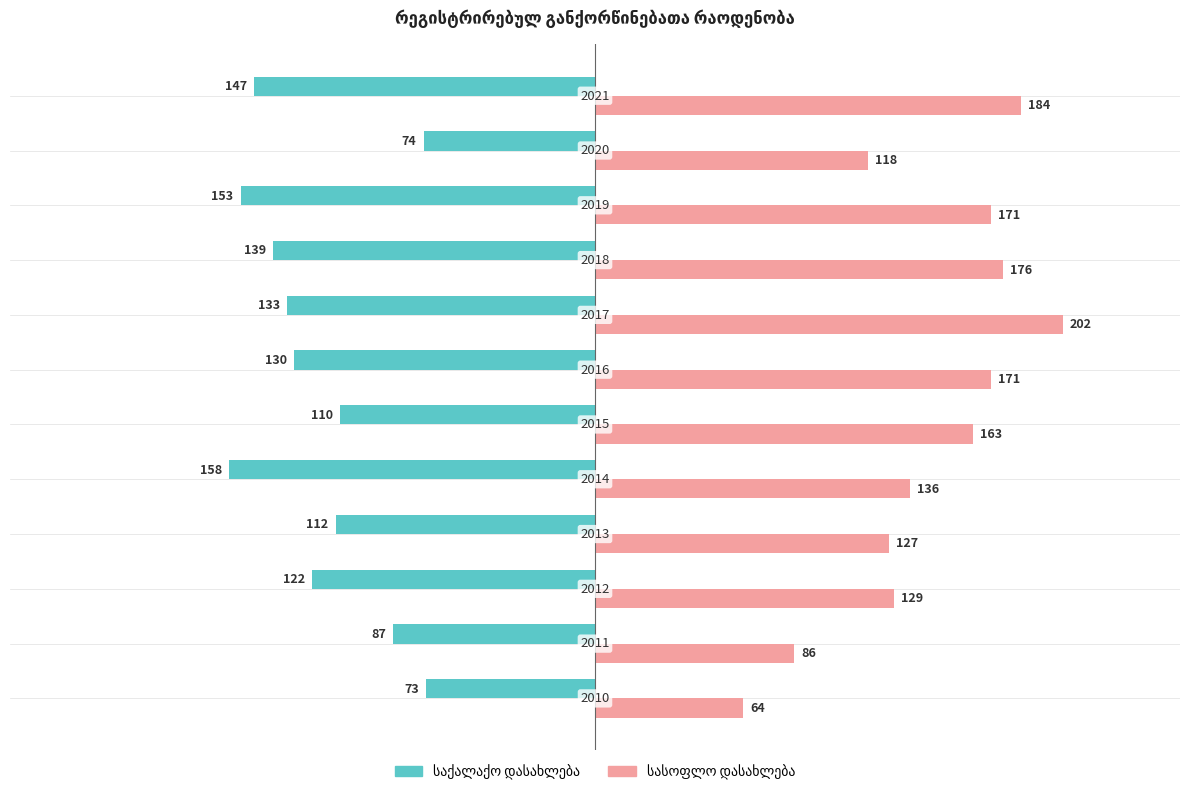

Reading right to left, list all the values displayed in this chart.

საქალაქო დასახლება: -147	-74	-153	-139	-133	-130	-110	-158	-112	-122	-87	-73
სასოფლო დასახლება: 184	118	171	176	202	171	163	136	127	129	86	64